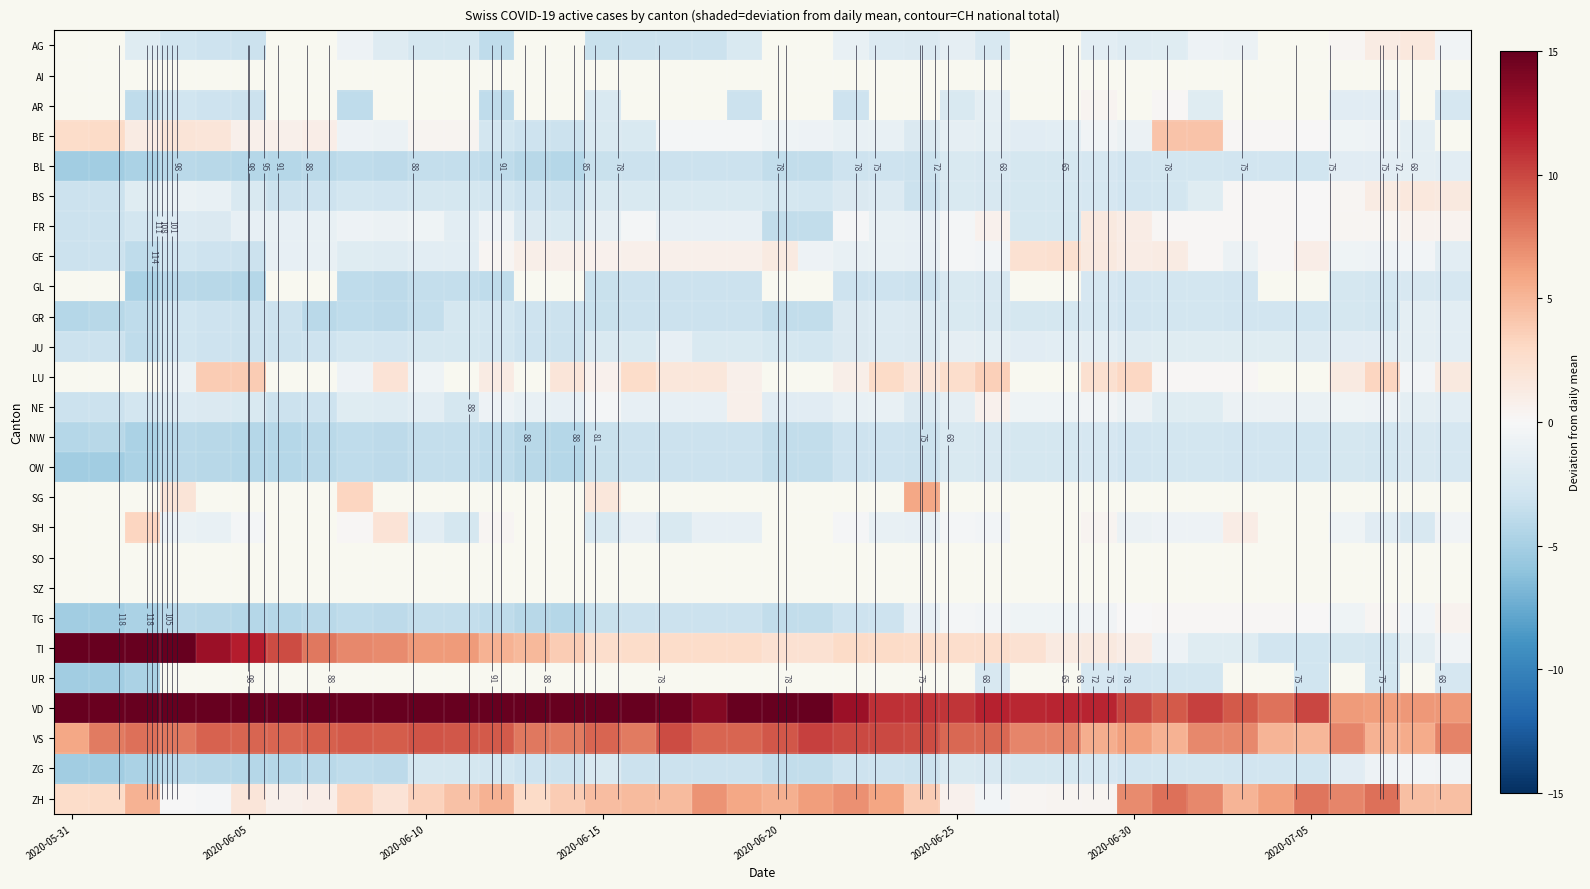

Between 22 and 8, which is larger?

8